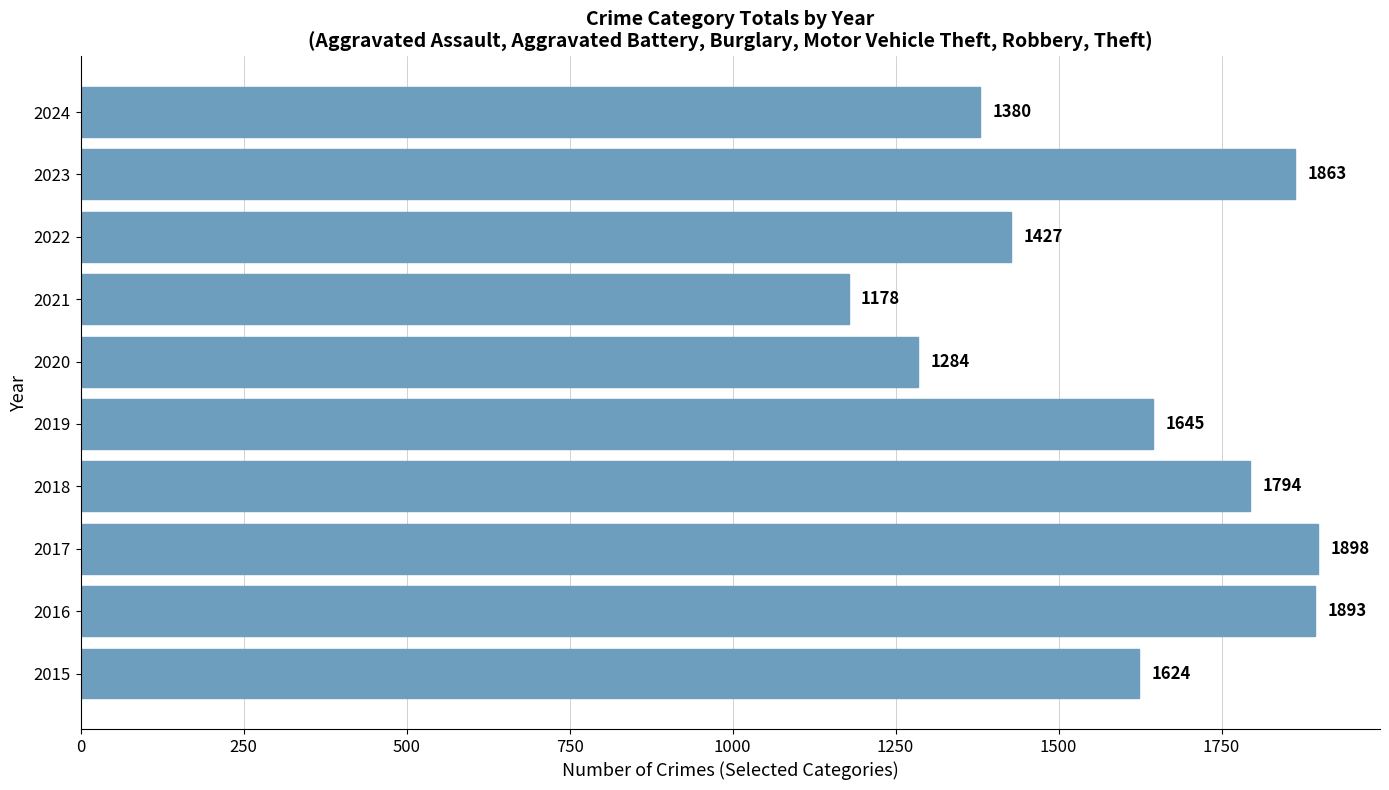

How many data points does each series have?

10